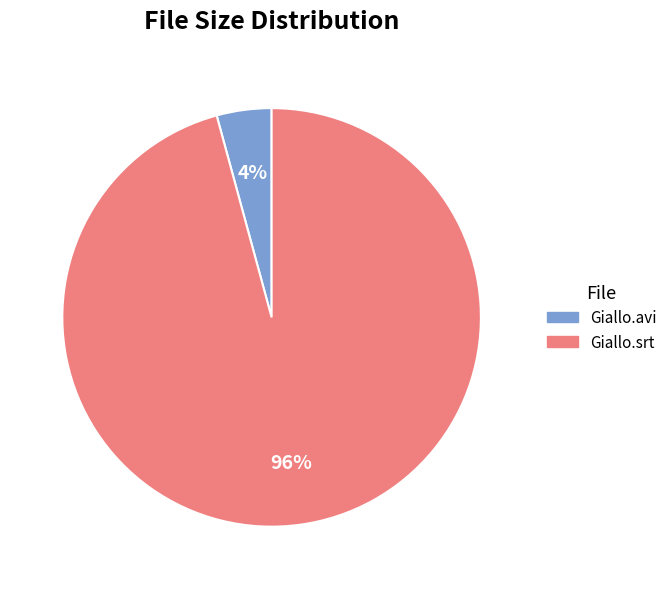

To the nearest percent, what is the difference between the largest and smallest slice percentages?

92%